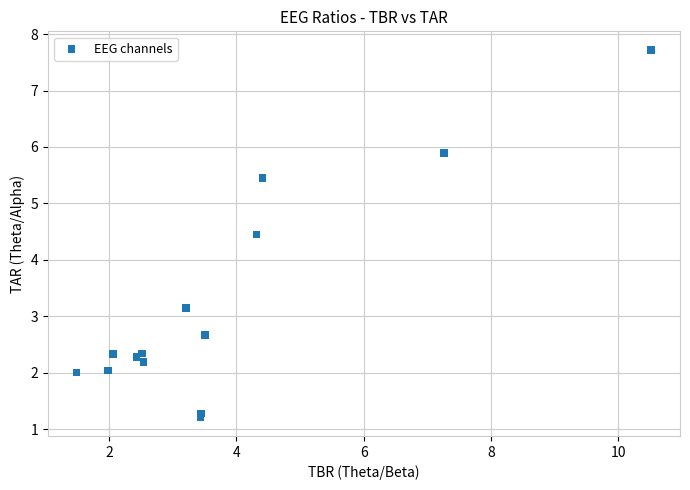

What Y value in the scatter plot is closest to 4?

4.4